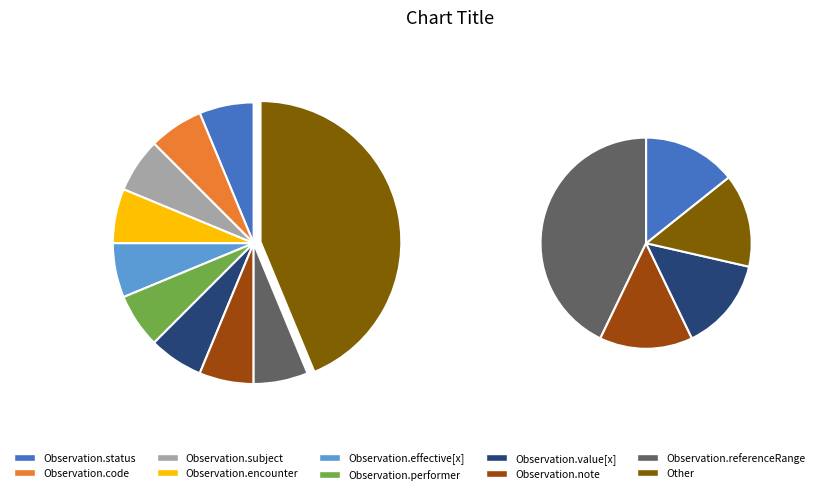

Count the number of slices in the pie.

10